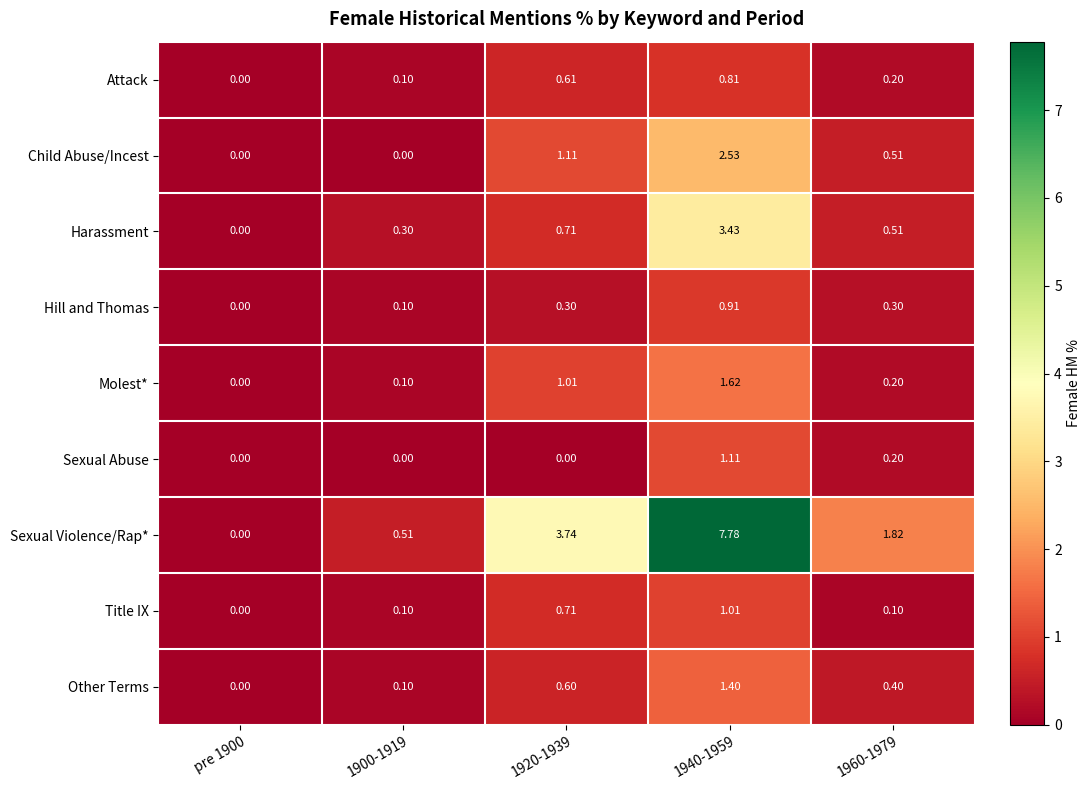

Which series has the widest spread of values?

Sexual Violence/Rap*